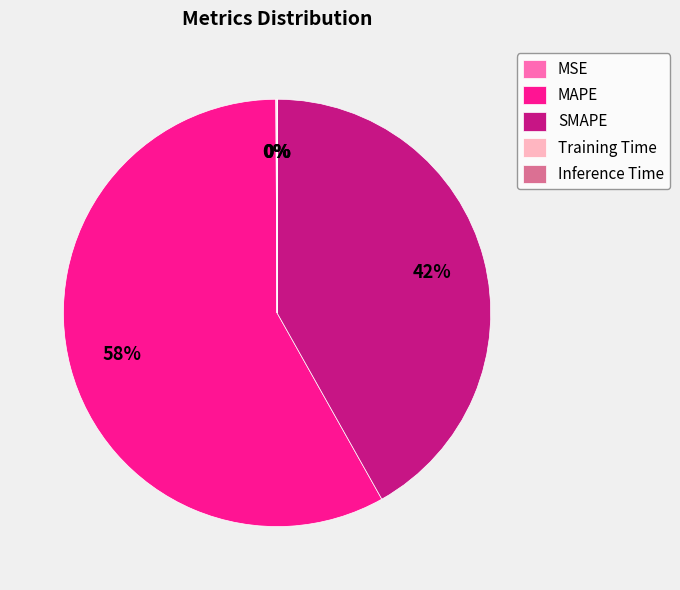

Between MAPE and SMAPE, which is larger?

MAPE